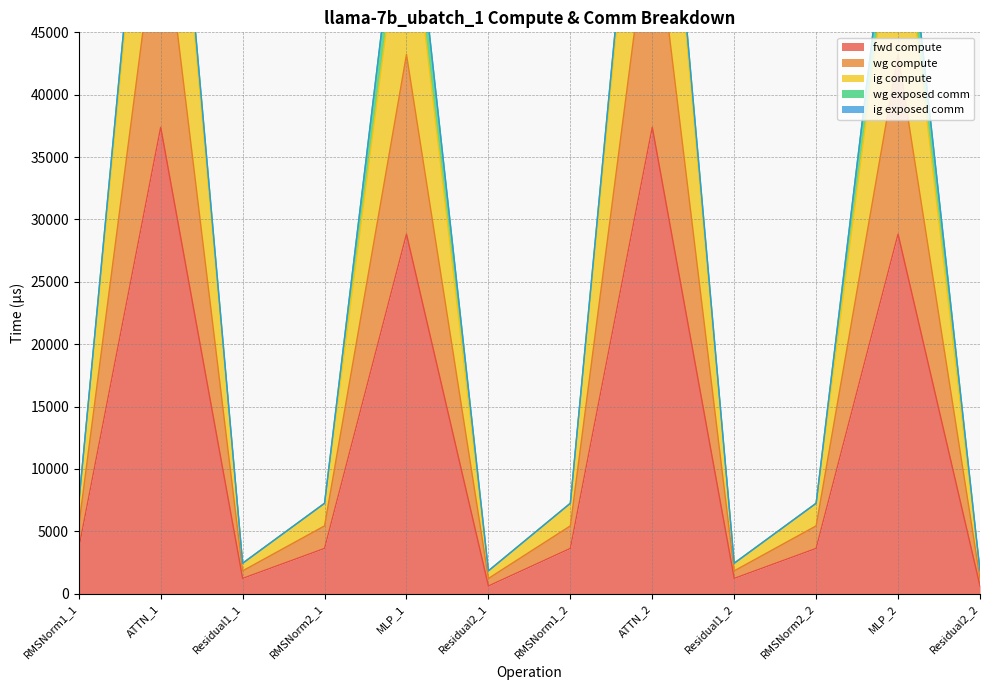

What is the difference between the maximum and minimum values in the wg compute series?

72937.1